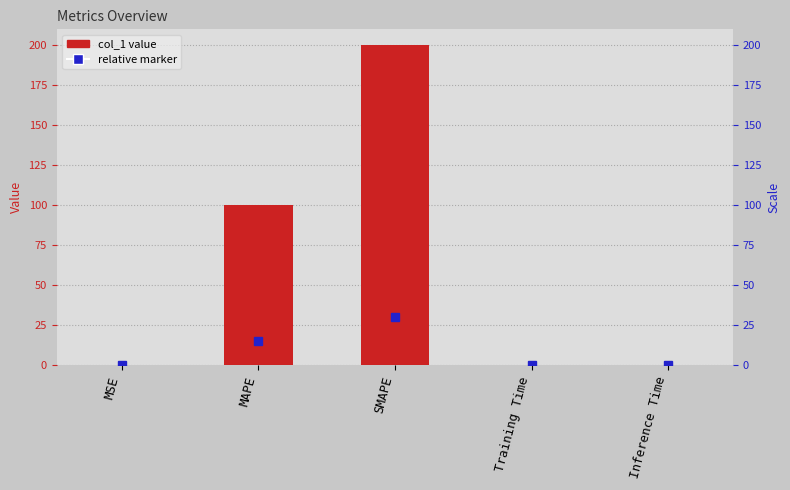

Which label corresponds to the smallest value in the chart?

MSE